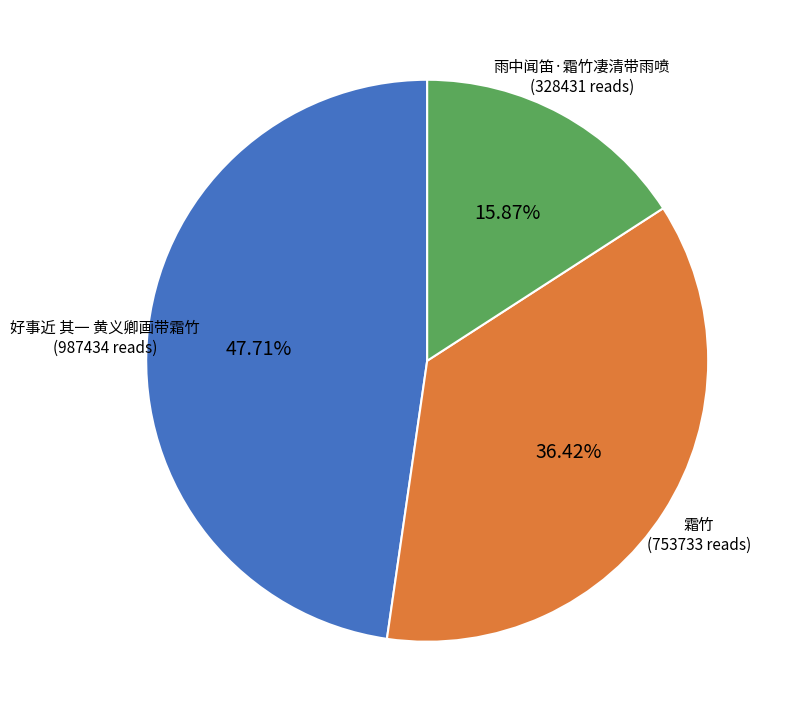

What is the ratio of the value at 好事近 其一 黄义卿画带霜竹 to the value at 雨中闻笛·霜竹凄清带雨喷?

3.0